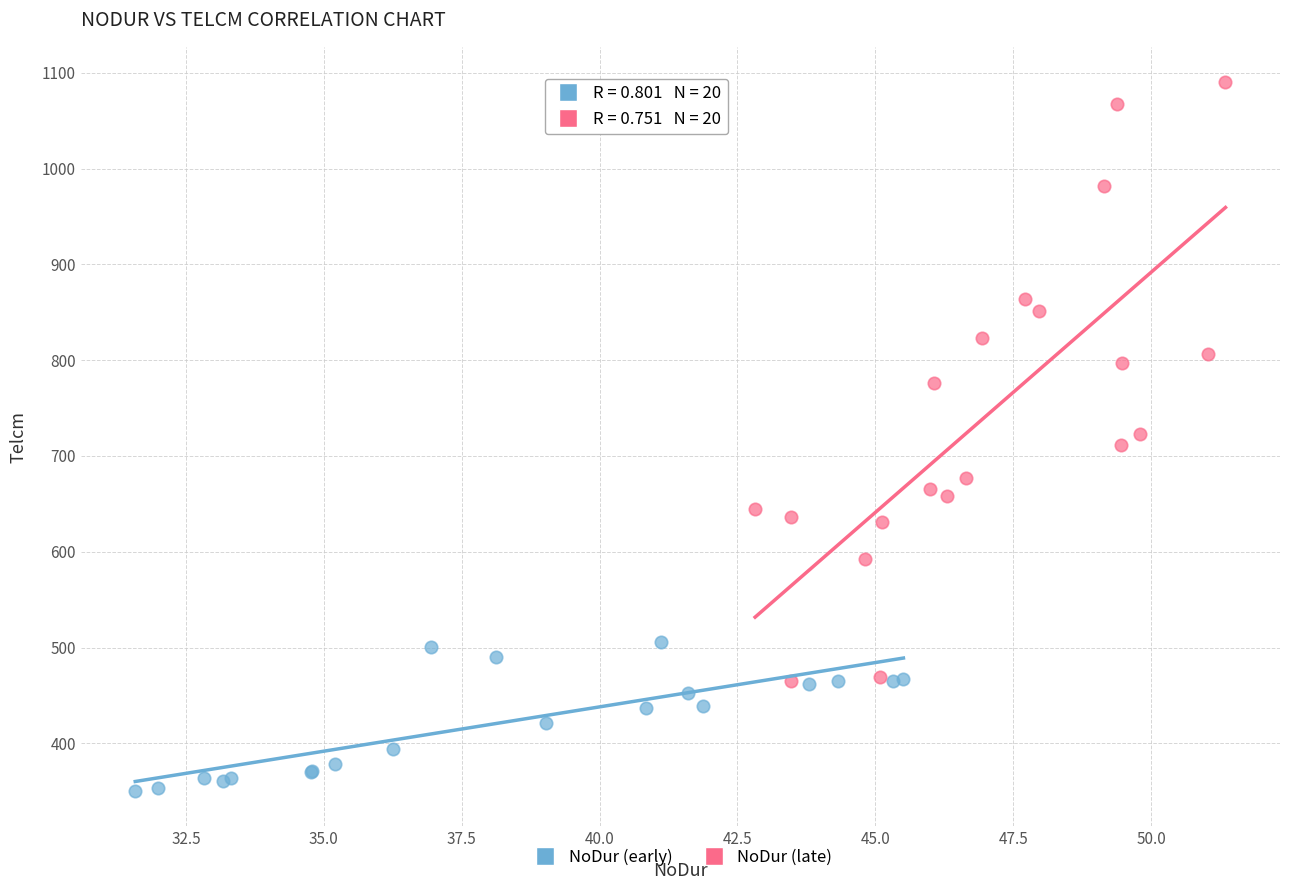

Which series contains the lowest Y value?

NoDur (early)